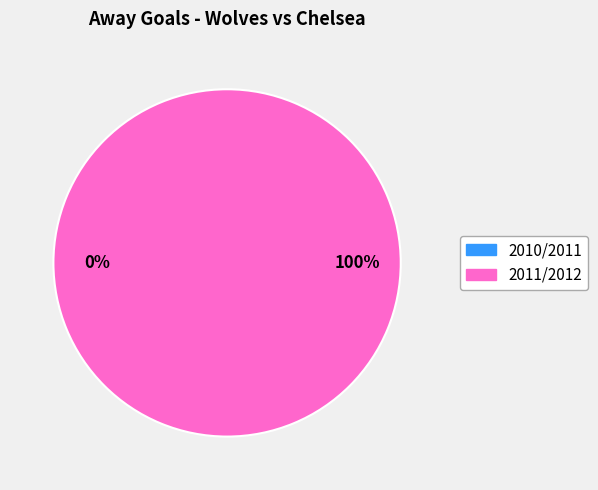

Between 2011/2012 and 2010/2011, which is larger?

2011/2012